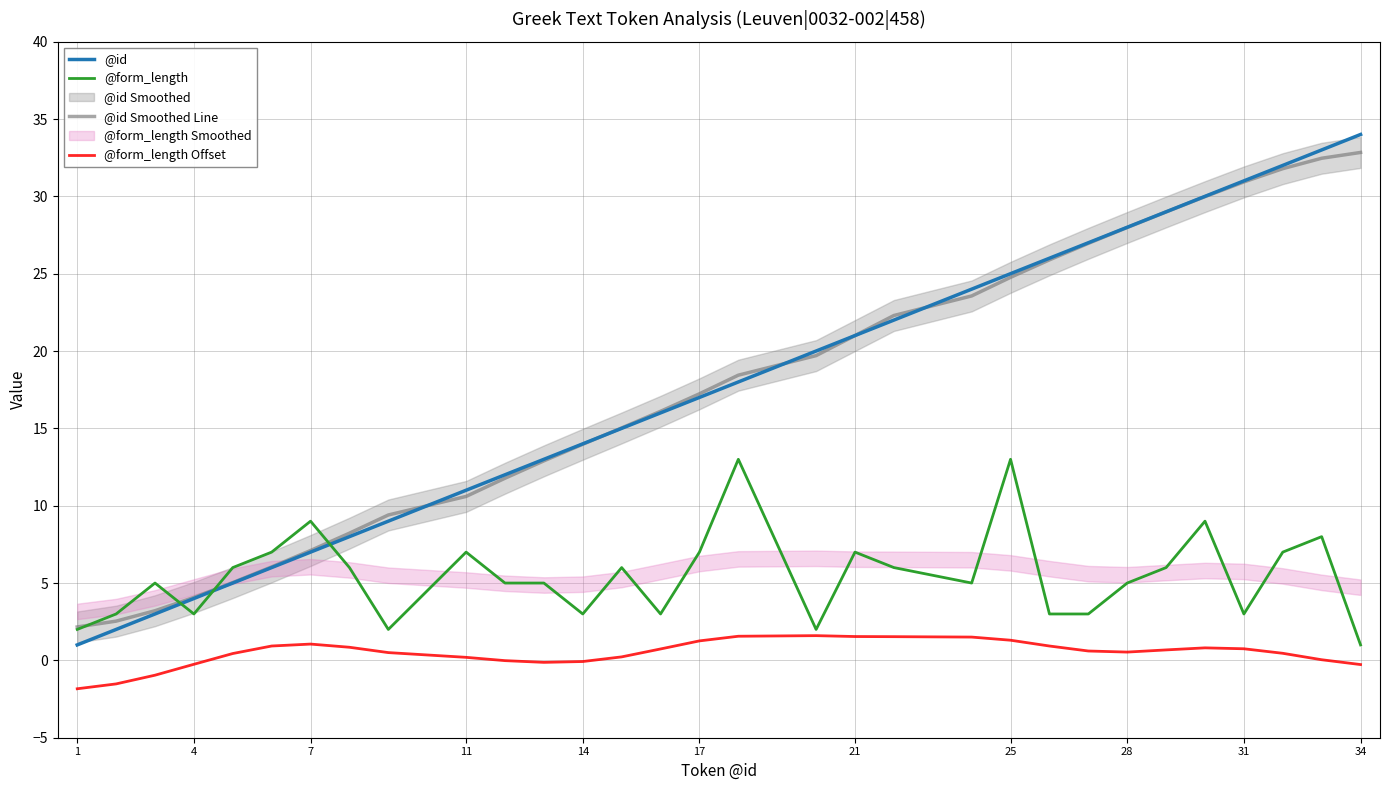

In @form_length Offset, how many points are higher than both neighbors (excluding endpoints)?

3